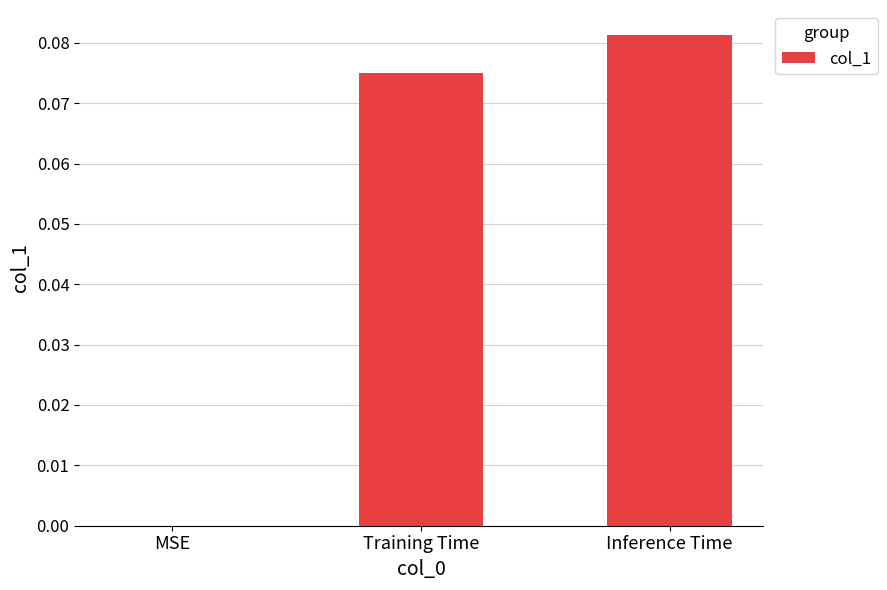

The chart shows a value of 0.0 at MSE. True or false?

True